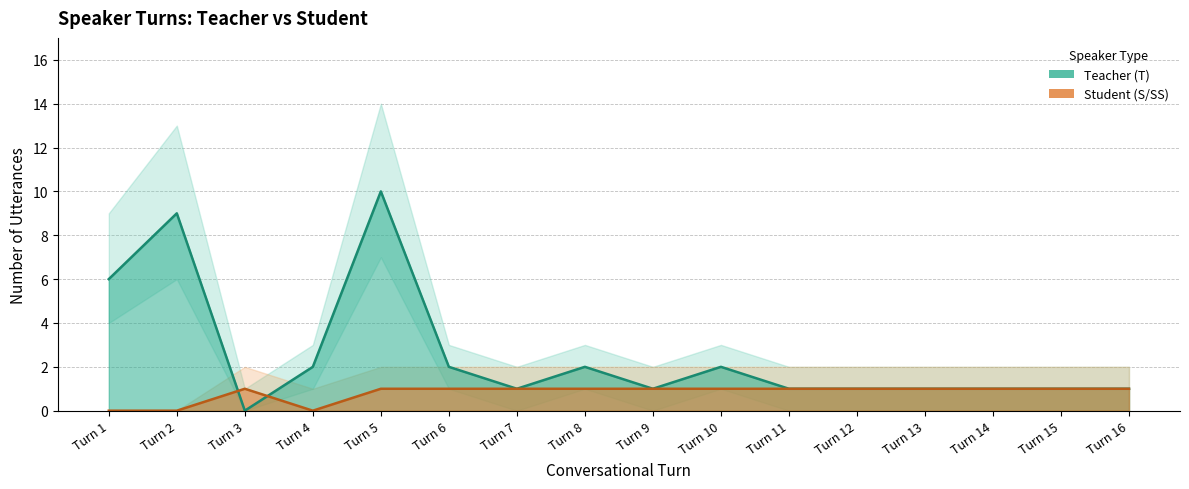

At which label does Teacher (T) first exceed 1?

Turn 1